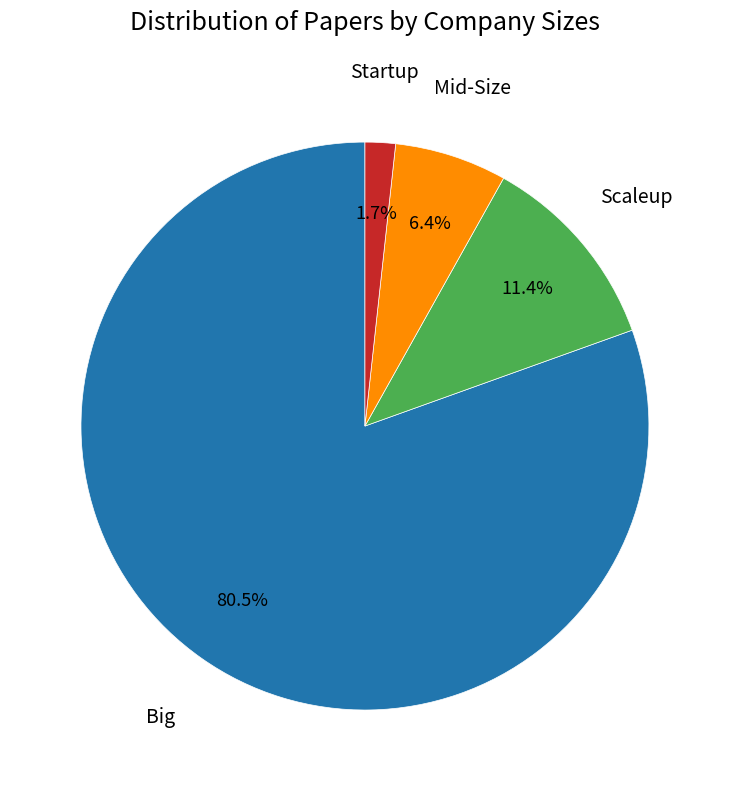

Is there any slice that represents more than half of the pie?

Yes